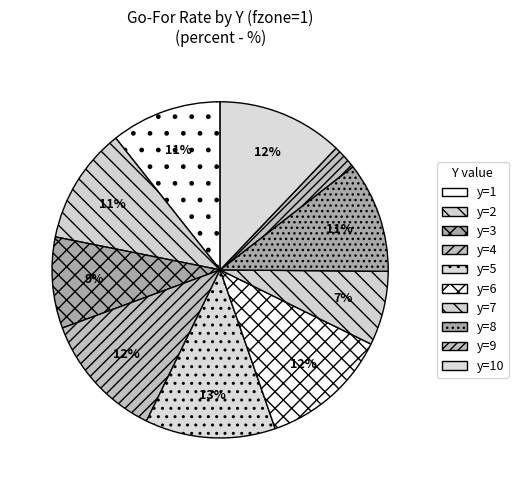

To the nearest percent, what is the average slice percentage?

10%